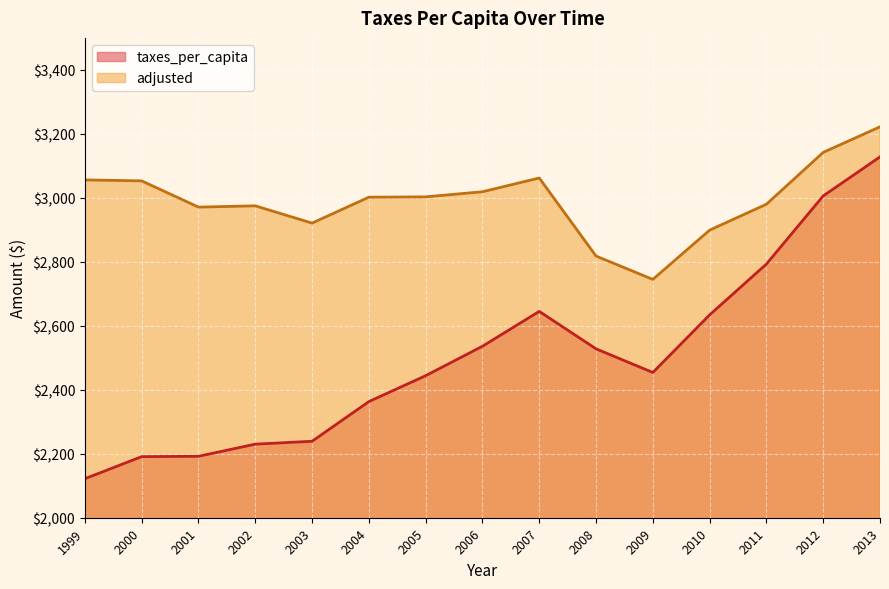

Reading left to right, extract all data points from this chart.

taxes_per_capita: 2122	2191	2192	2230	2239	2363	2444	2536	2645	2528	2454	2634	2793	3006	3128
adjusted: 3056	3053	2971	2975	2921	3002	3003	3019	3062	2818	2745	2899	2980	3142	3222